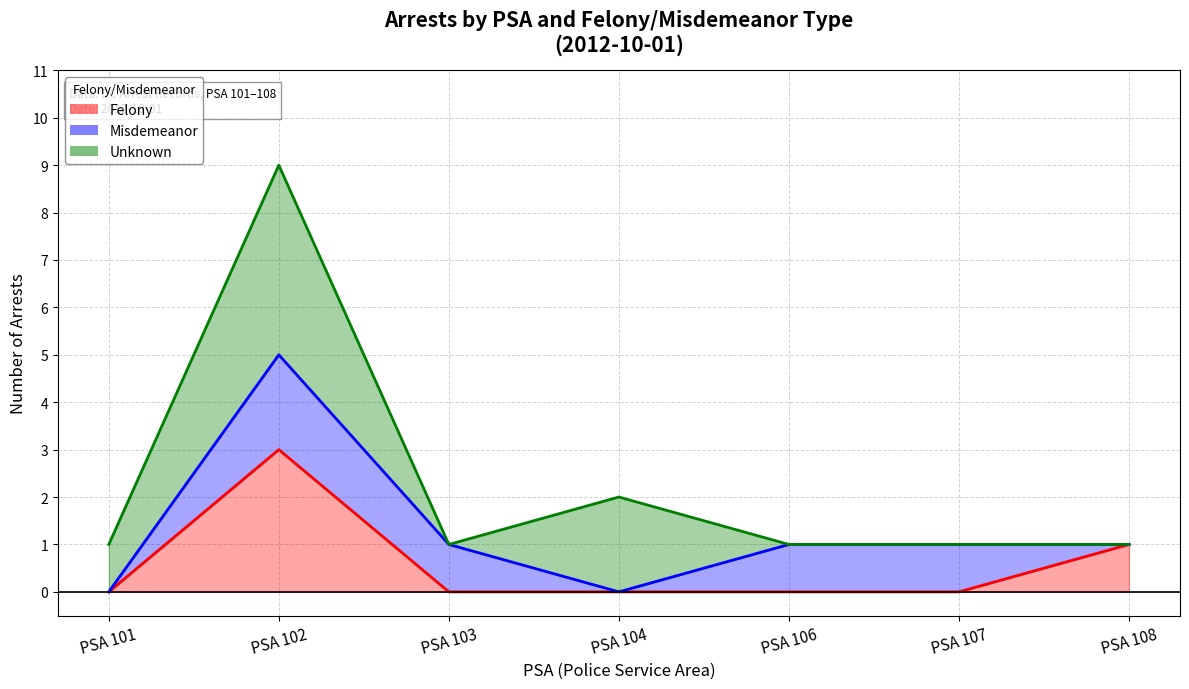

Reading right to left, what are all the values shown in this chart?

Felony (line): PSA 108=1	PSA 107=0	PSA 106=0	PSA 104=0	PSA 103=0	PSA 102=3	PSA 101=0
Misdemeanor (line): PSA 108=1	PSA 107=1	PSA 106=1	PSA 104=0	PSA 103=1	PSA 102=5	PSA 101=0
Unknown (line): PSA 108=1	PSA 107=1	PSA 106=1	PSA 104=2	PSA 103=1	PSA 102=9	PSA 101=1